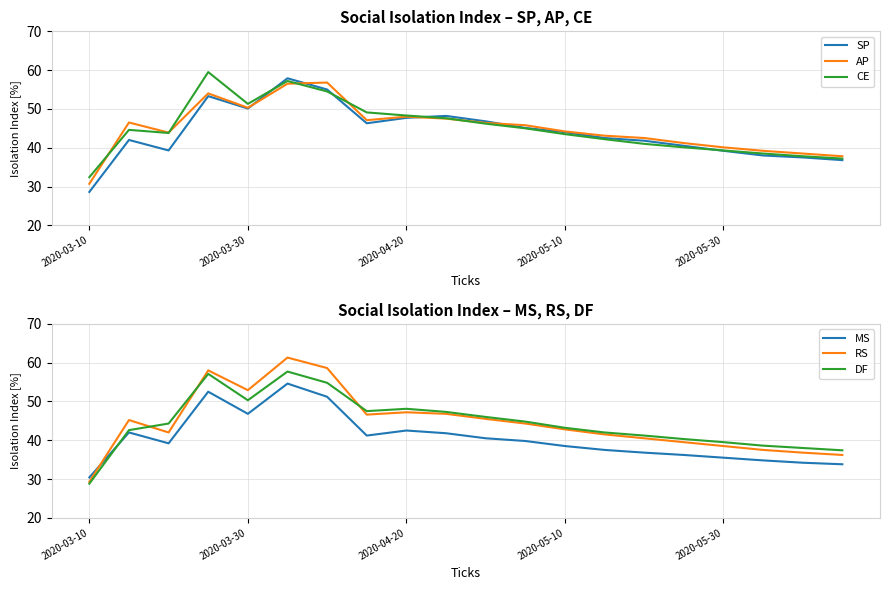

Where is the first local minimum for DF?

2020-03-30